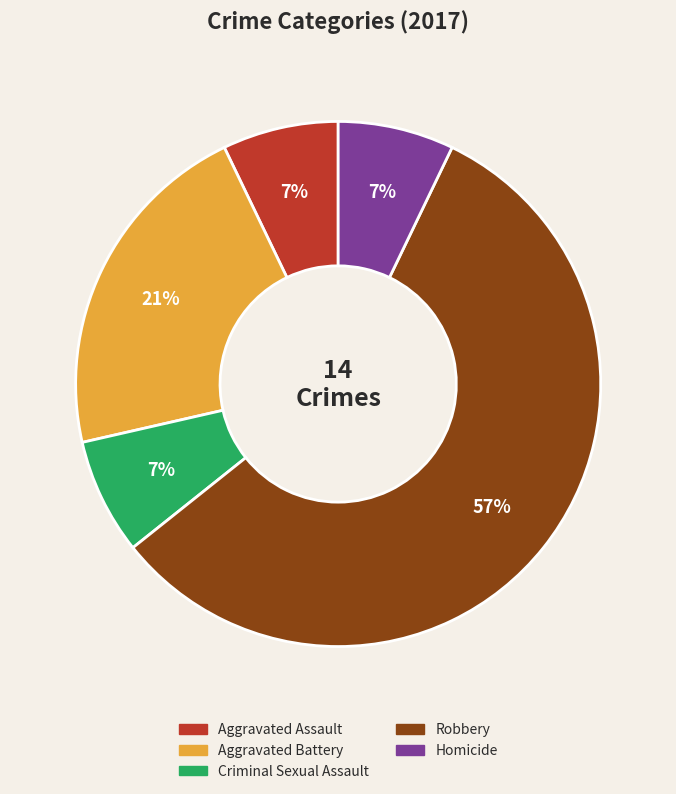

How many segments does this pie chart have?

5